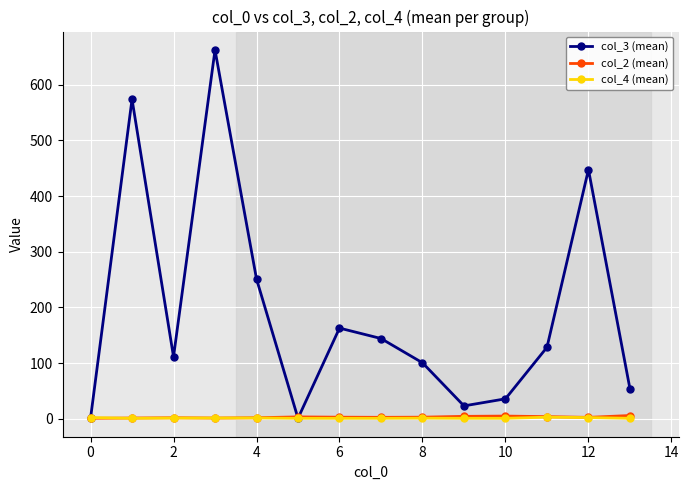

What are all the series names shown in the legend?

col_3 (mean), col_2 (mean), col_4 (mean)